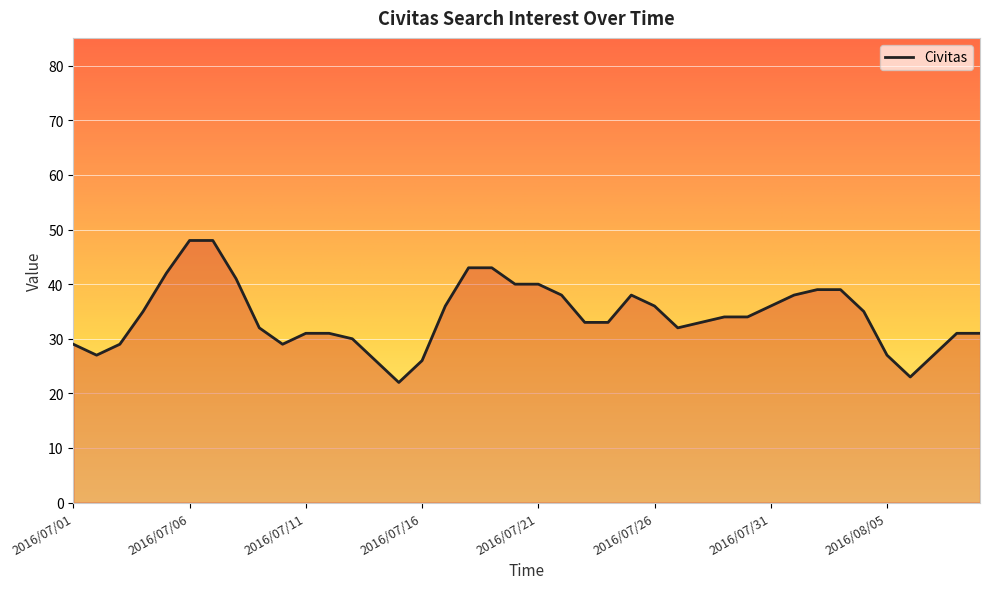

What is the difference between the maximum and minimum values?

26